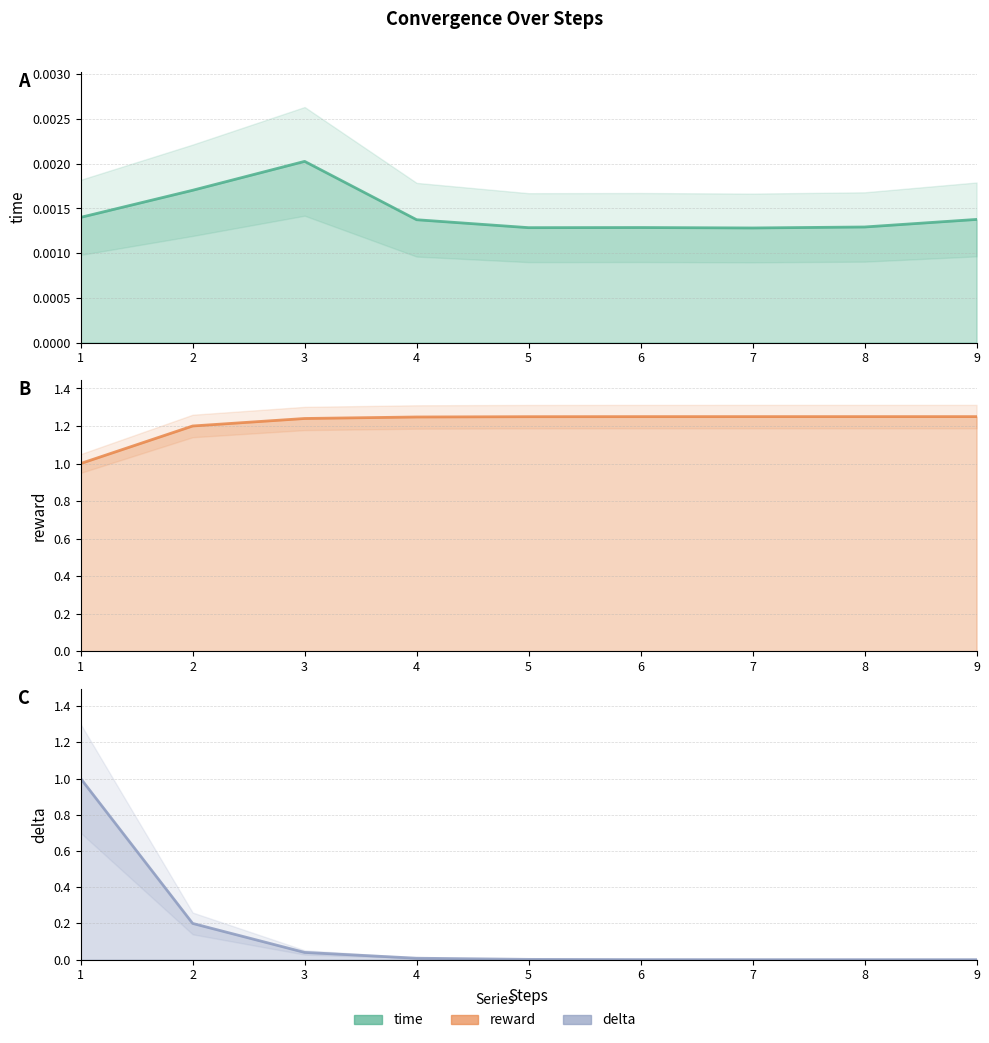

Reading right to left, transcribe all the data shown in this chart.

time: 0.0	0.0	0.0	0.0	0.0	0.0	0.0	0.0	0.0
reward: 1.2	1.2	1.2	1.2	1.2	1.2	1.2	1.2	1.0
delta: 0.0	0.0	0.0	0.0	0.0	0.0	0.0	0.2	1.0